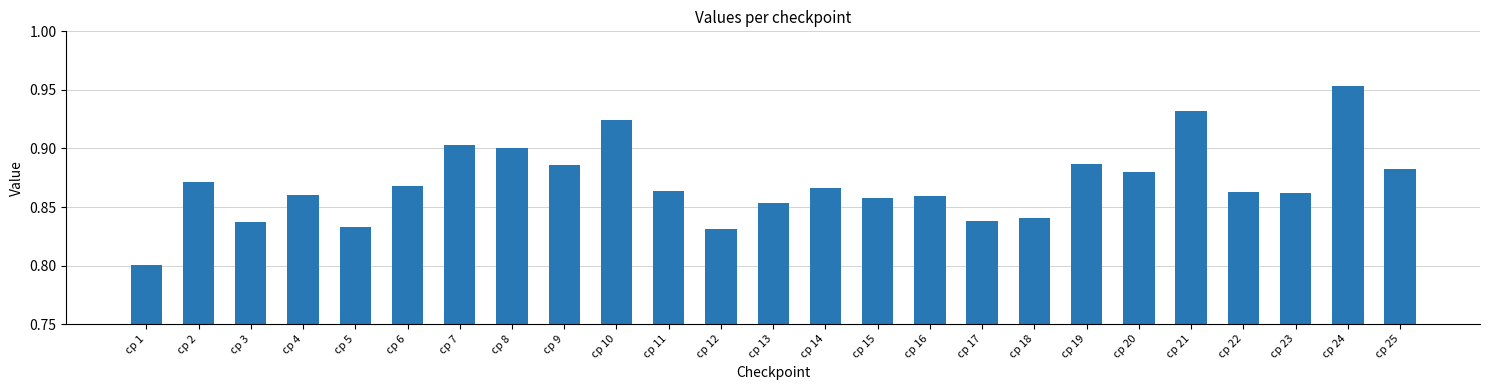

What is the sum of all values?

21.8